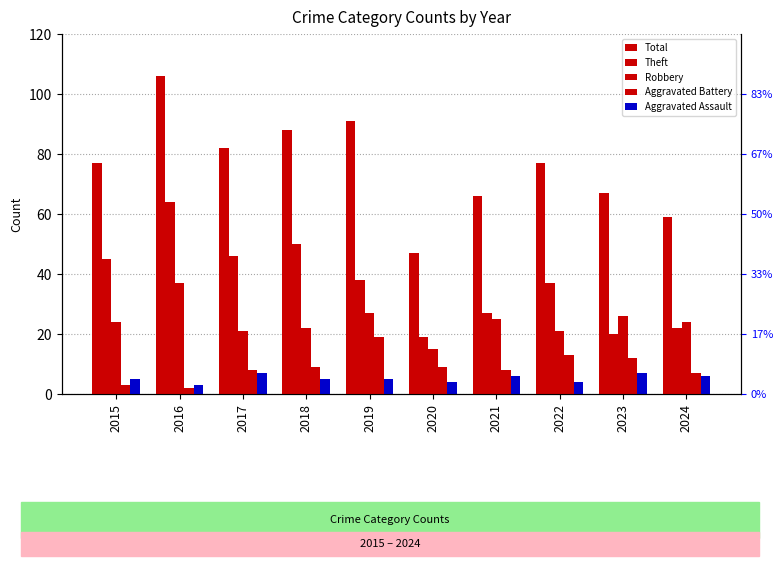

What is the sum of the Robbery values at 2019 and 2018?

49